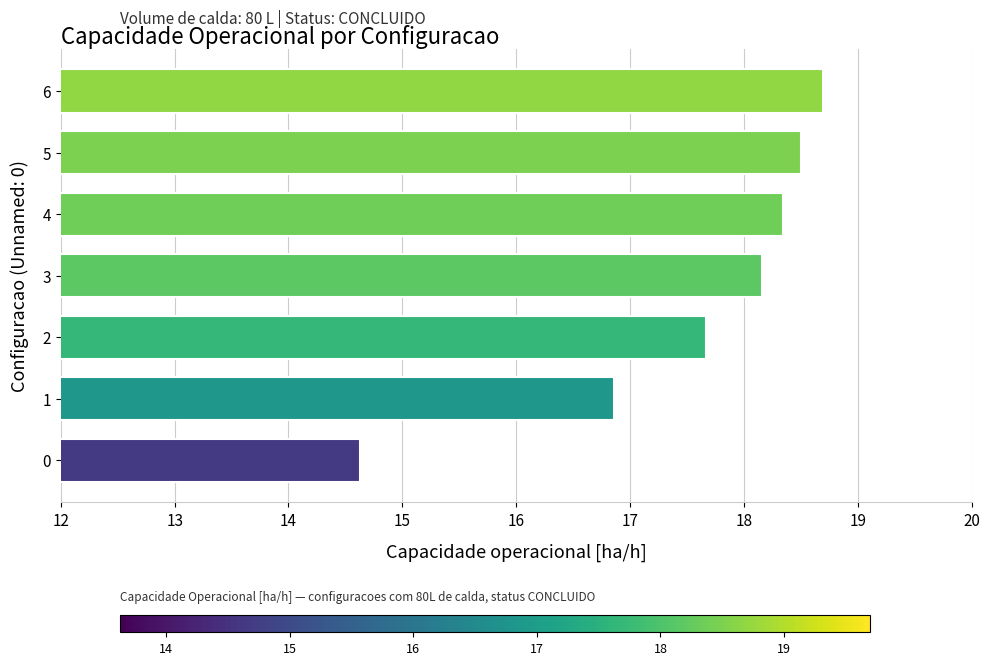

List the labels in order of value, smallest first.

0, 1, 2, 3, 4, 5, 6